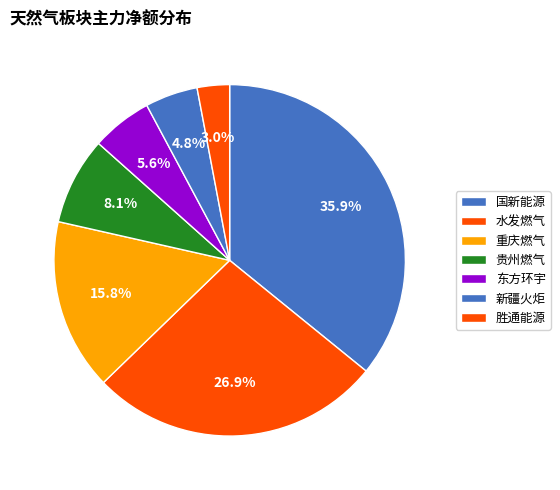

True or false: 胜通能源 accounts for 1% of the total.

False